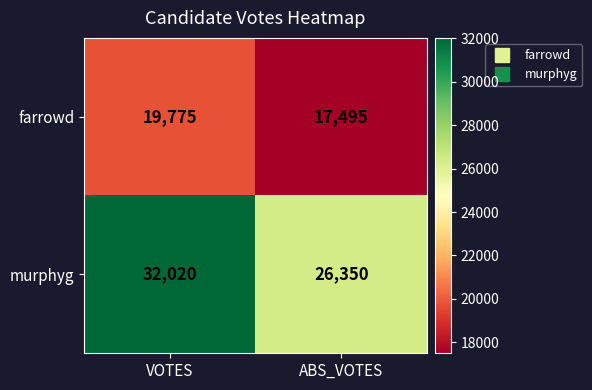

At which label does farrowd reach its peak?

VOTES